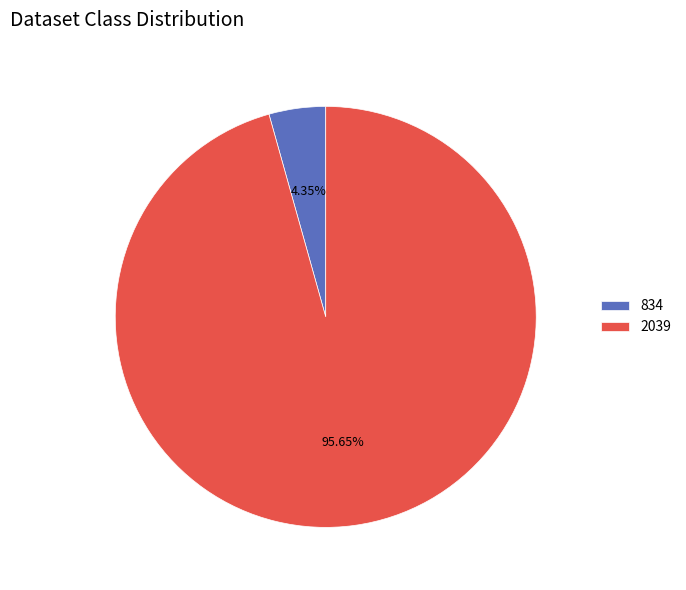

Which slice represents more than half of the pie?

2039